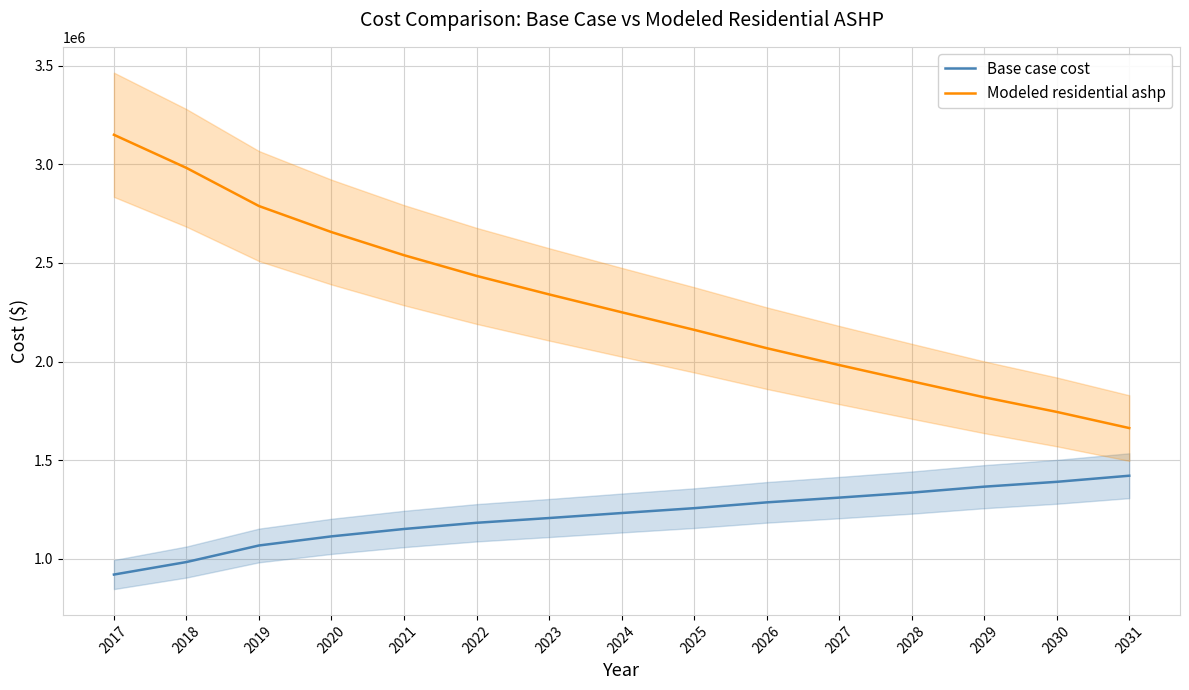

True or false: Modeled residential ashp and Base case cost intersect in this chart.

False